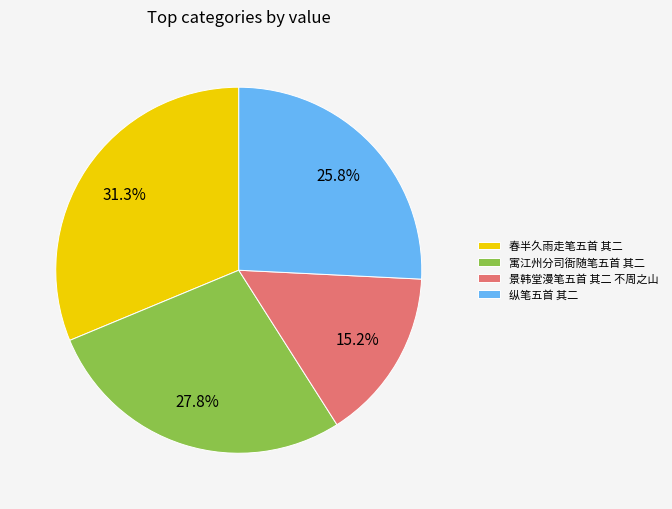

What is the ratio of the value at 春半久雨走笔五首 其二 to the value at 景韩堂漫笔五首 其二 不周之山?

2.1